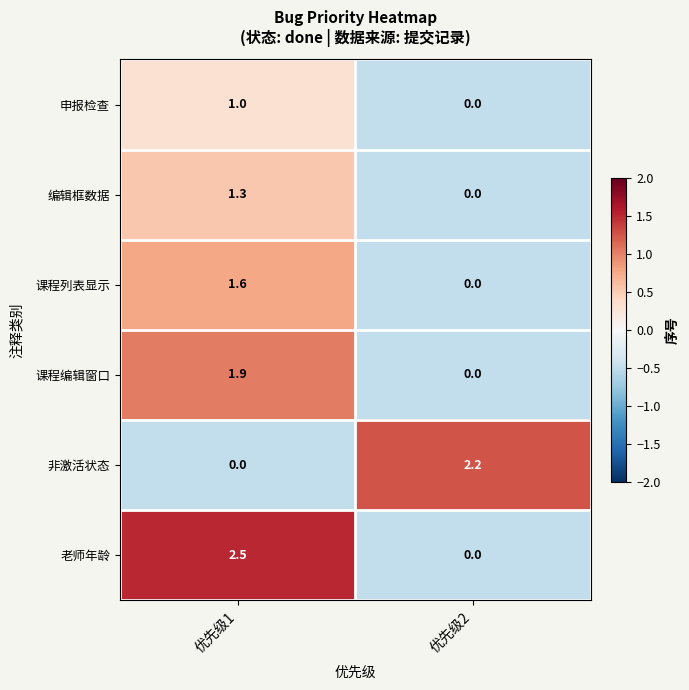

Which series has the largest total across all categories?

老师年龄